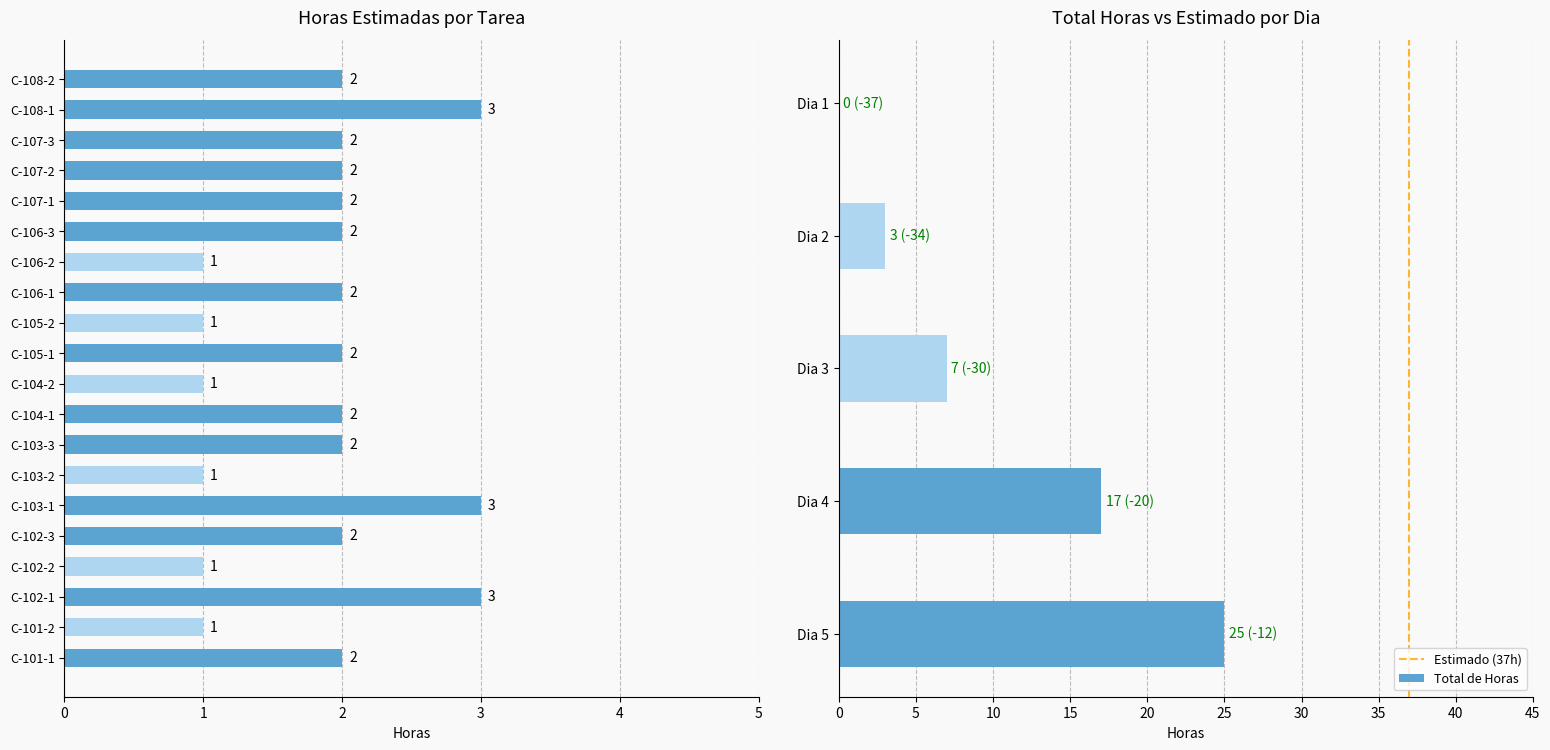

What is the approximate value at C-107-3?

2